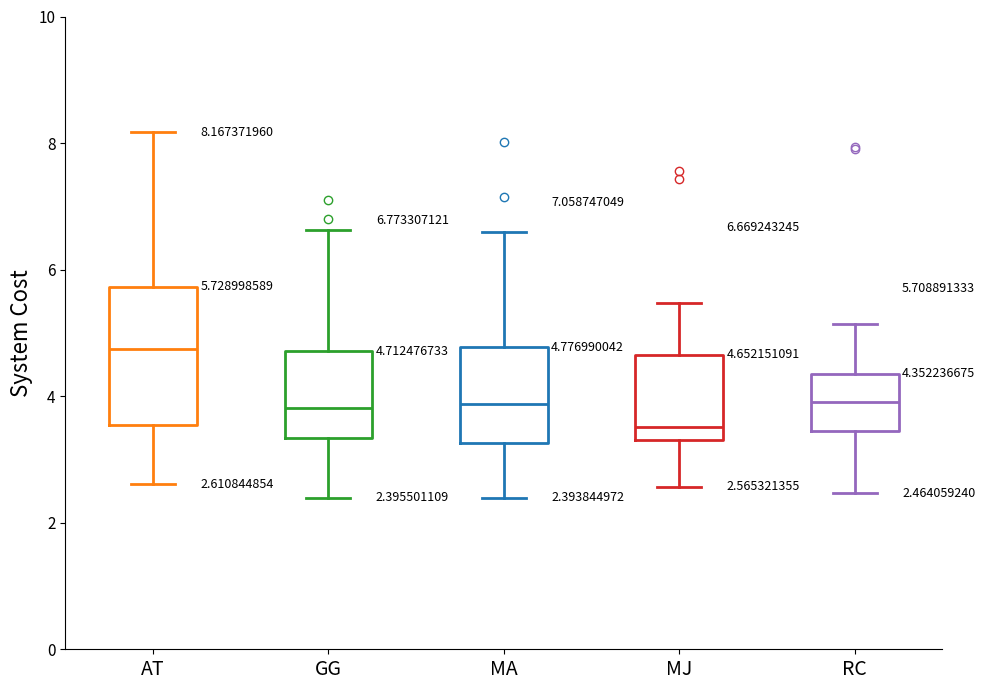

Comparing the boxes themselves (not the whiskers), which one is the tallest?

AT